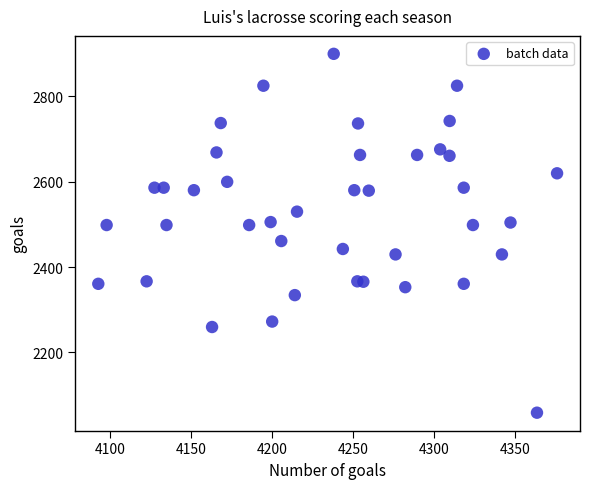

What is the range of X values (max minus min)?

282.9